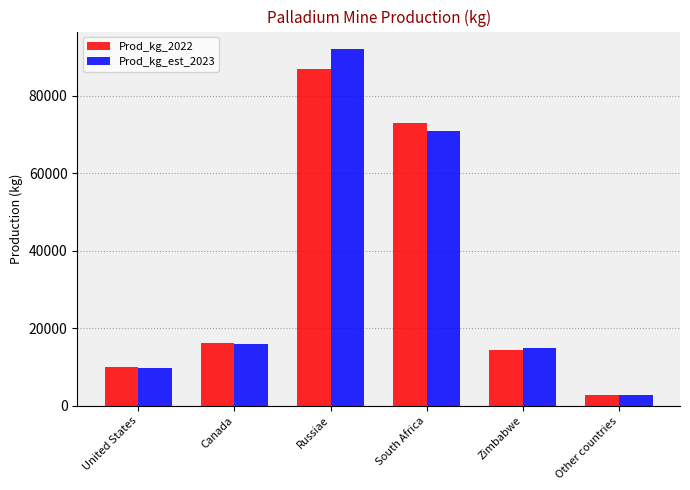

What is the difference between the Prod_kg_est_2023 values at United States and Zimbabwe?

5200